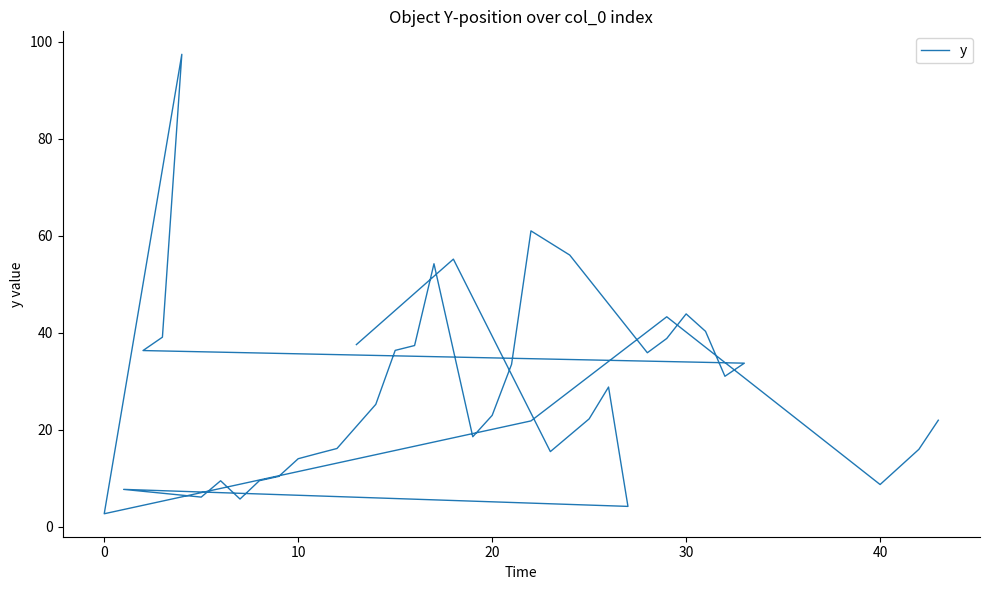

How many values are below 25?

19